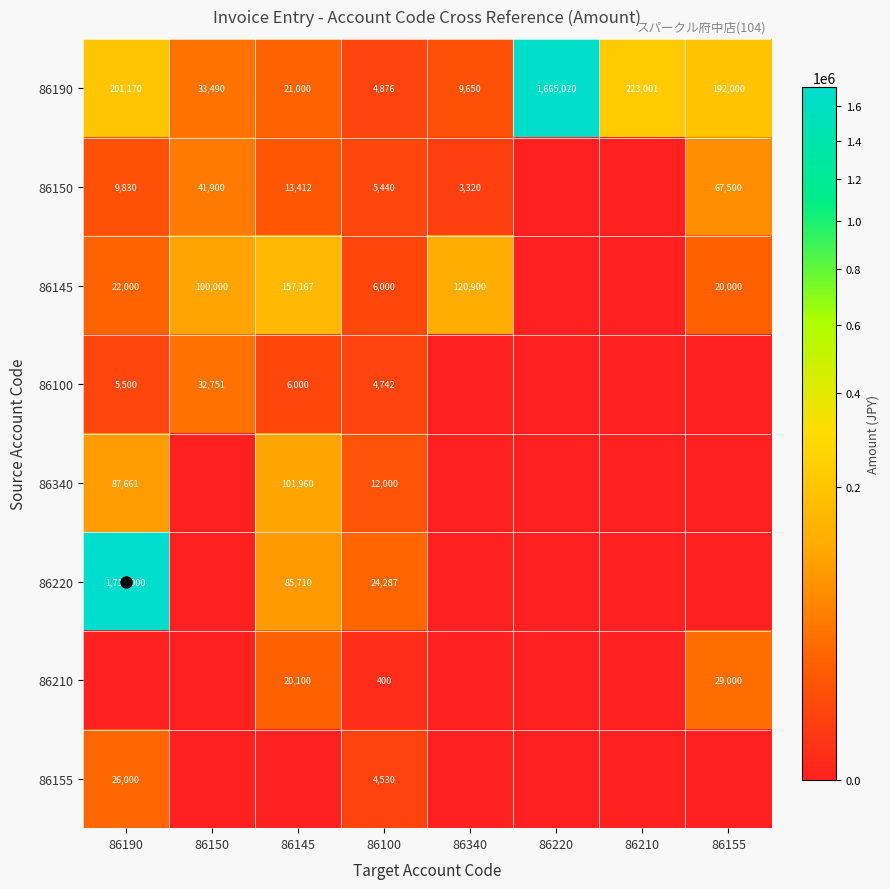

How many series are shown in this chart?

8